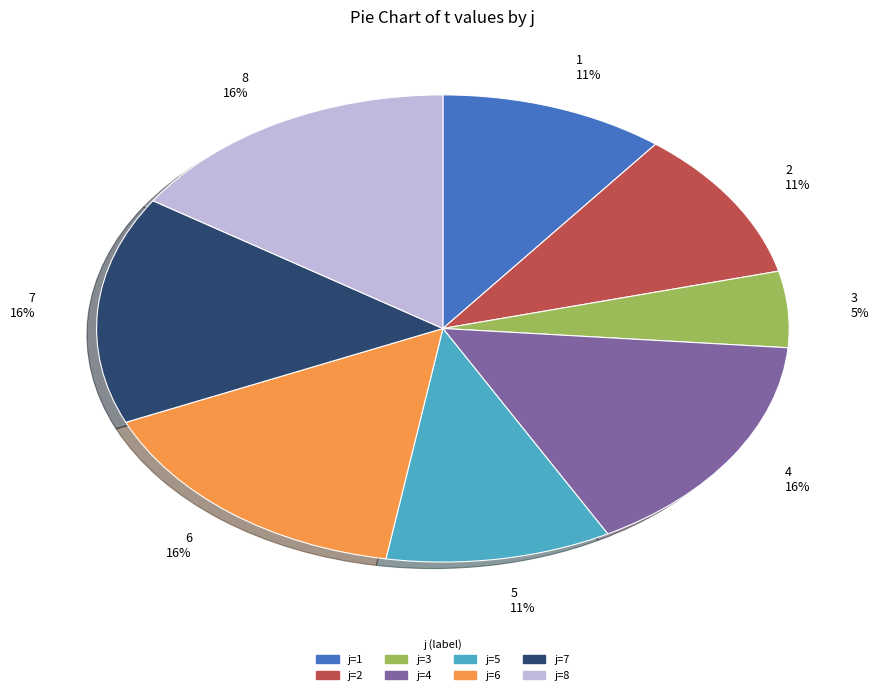

What percentage is the 2 slice, to the nearest percent?

11%